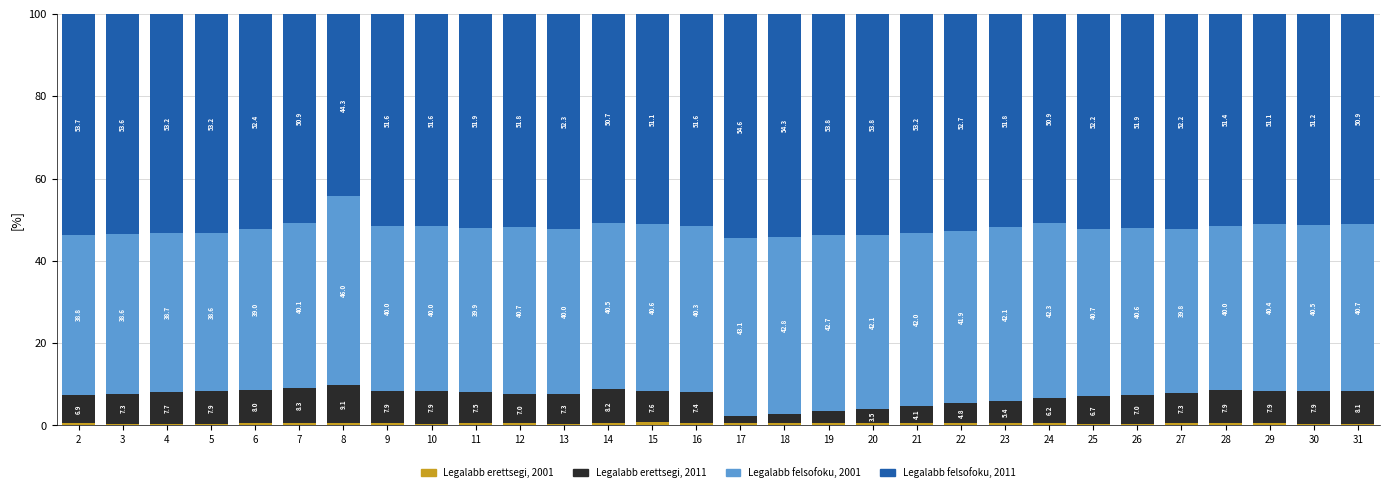

How many categories are shown in the chart?

30